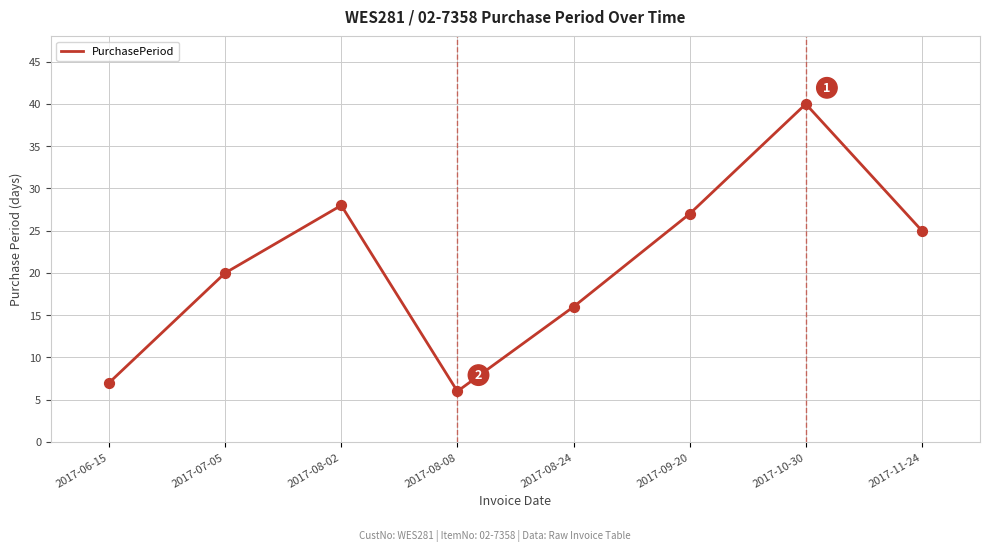

What is the ratio of the value at 2017-10-30 to the value at 2017-09-20?

1.5